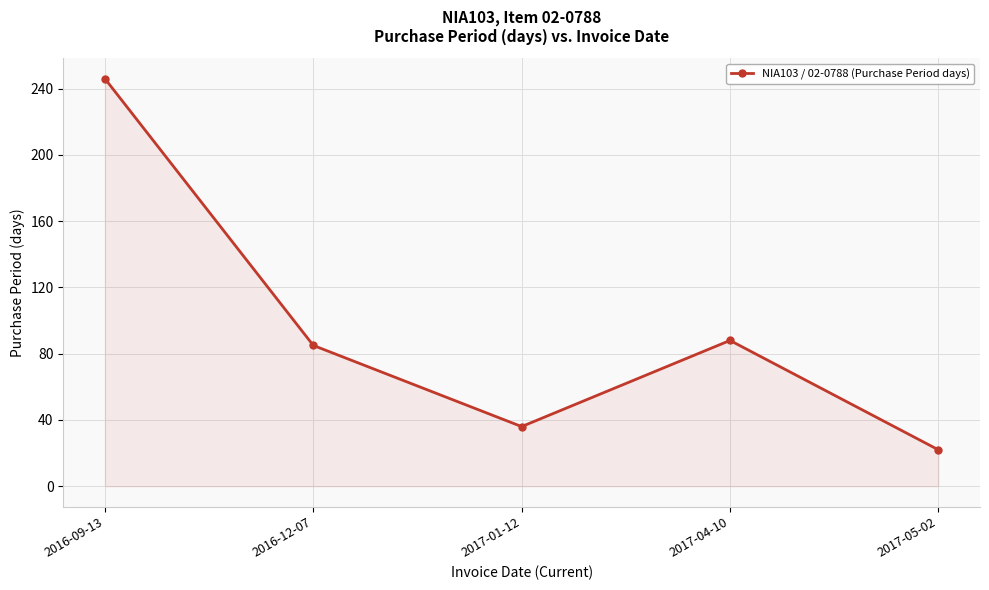

Reading left to right, list all the values displayed in this chart.

2016-09-13=246	2016-12-07=85	2017-01-12=36	2017-04-10=88	2017-05-02=22